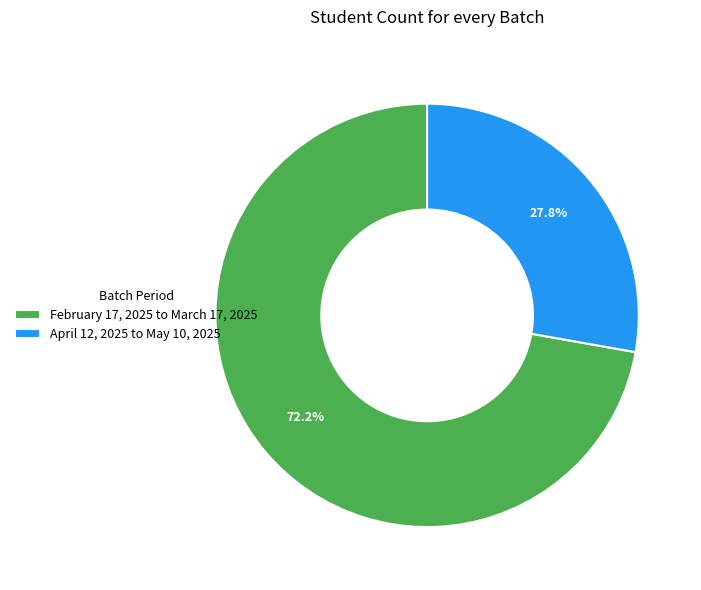

How many segments does this pie chart have?

2